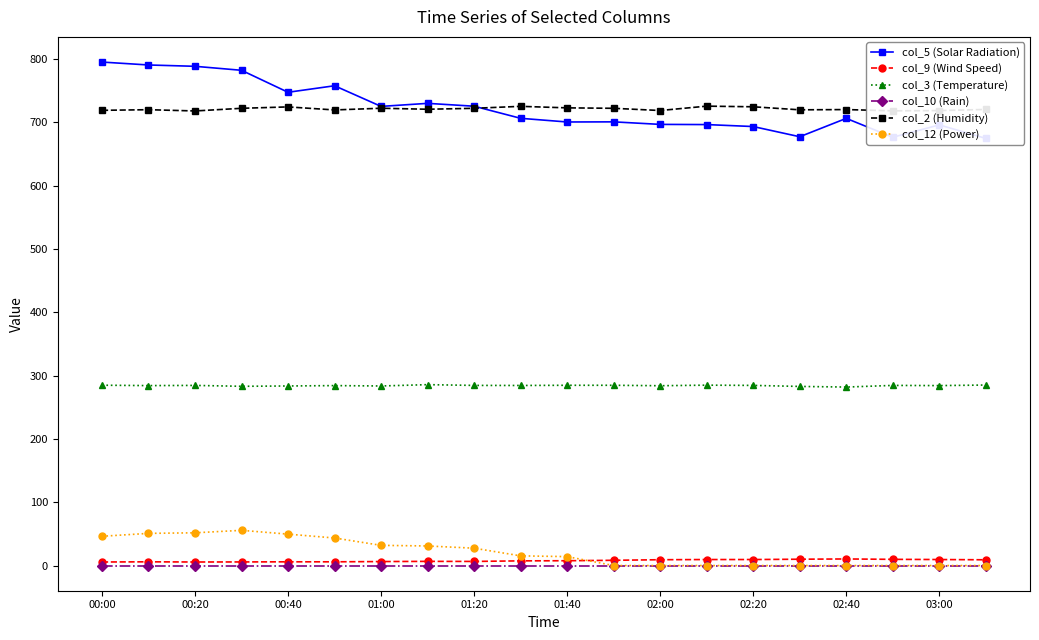

What are all the series names shown in the legend?

col_5 (Solar Radiation), col_9 (Wind Speed), col_3 (Temperature), col_10 (Rain), col_2 (Humidity), col_12 (Power)